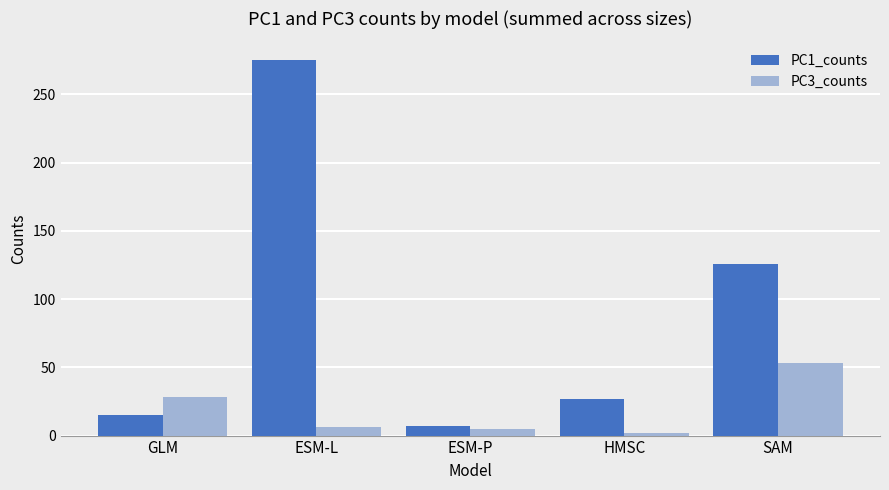

Which series has the largest total across all categories?

PC1_counts